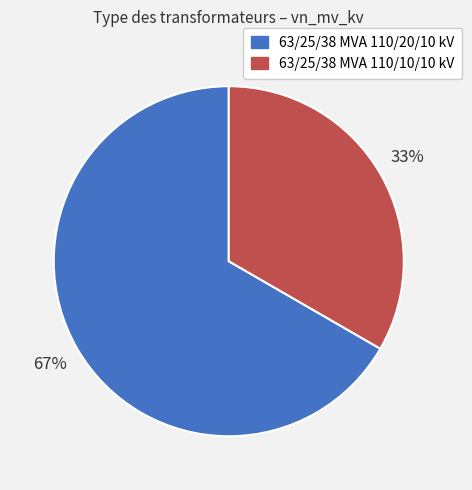

To the nearest percent, what is the average slice percentage?

50%